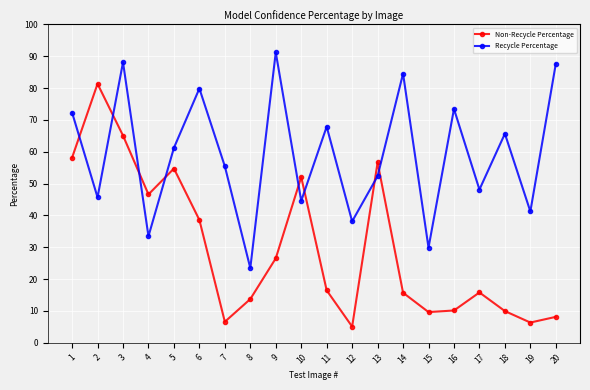

Between which two adjacent categories do Recycle Percentage and Non-Recycle Percentage first intersect?

1 and 2